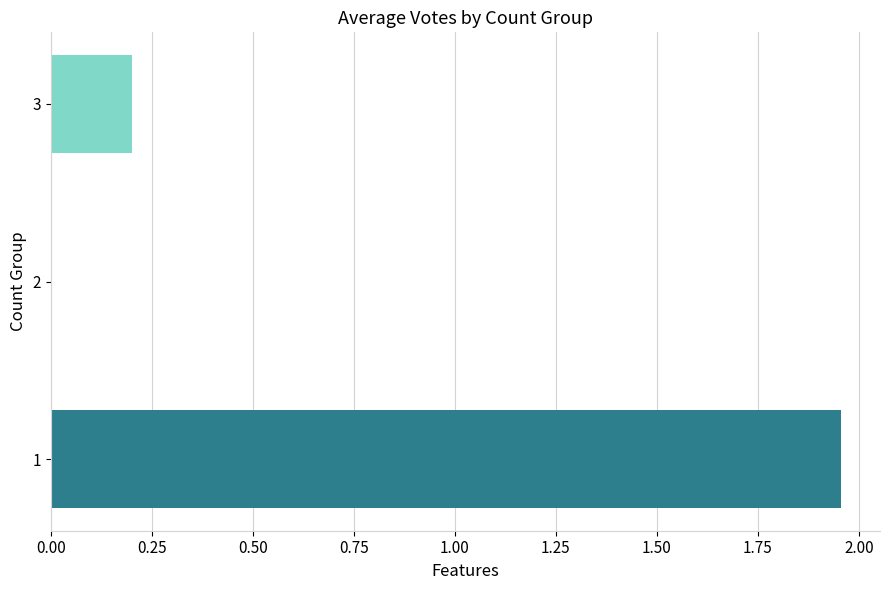

What is the change in value from 1 to 2?

-2.0